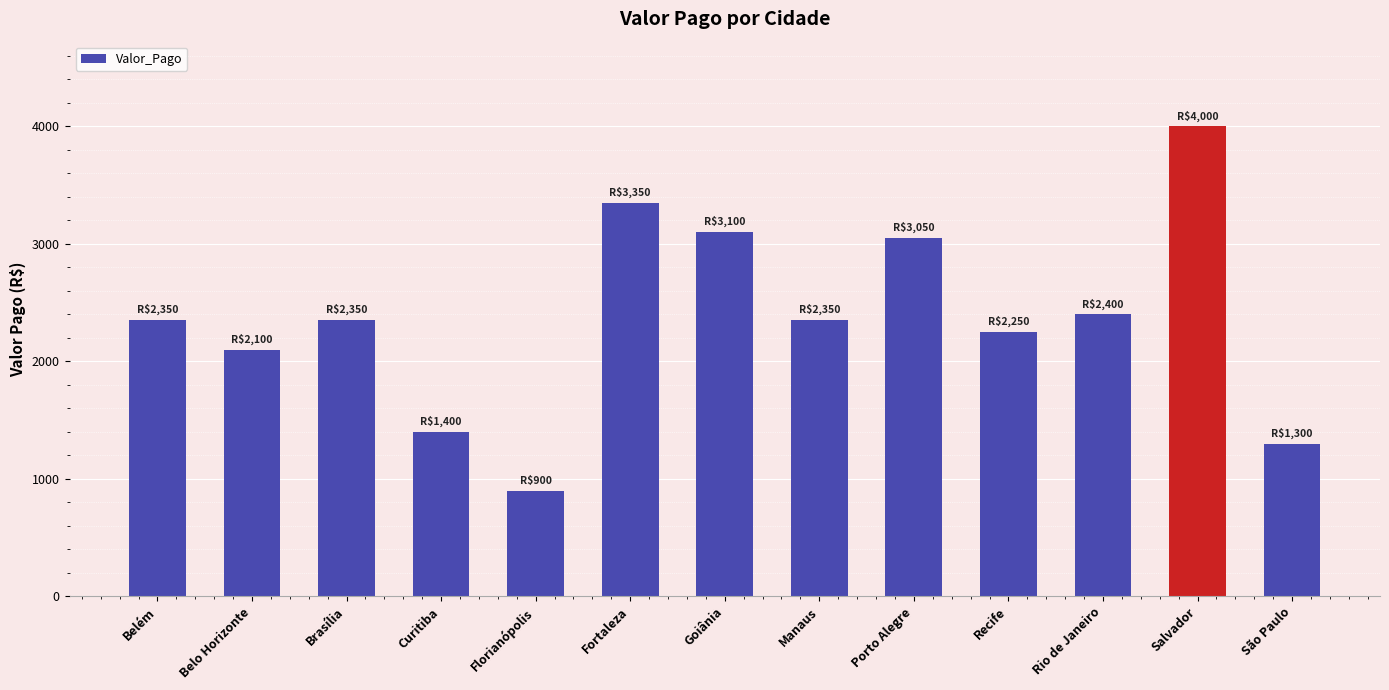

True or false: the data shows 1542 at Goiânia.

False